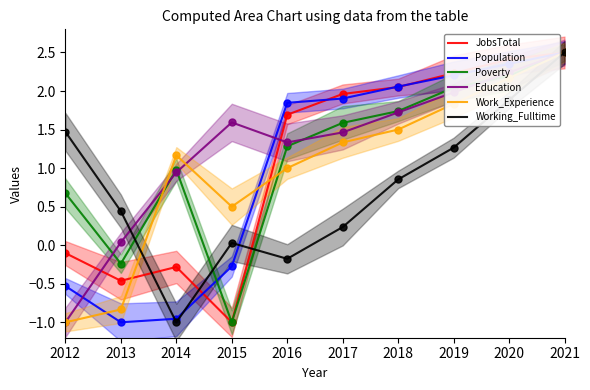

Which series has the largest range (max minus min)?

JobsTotal